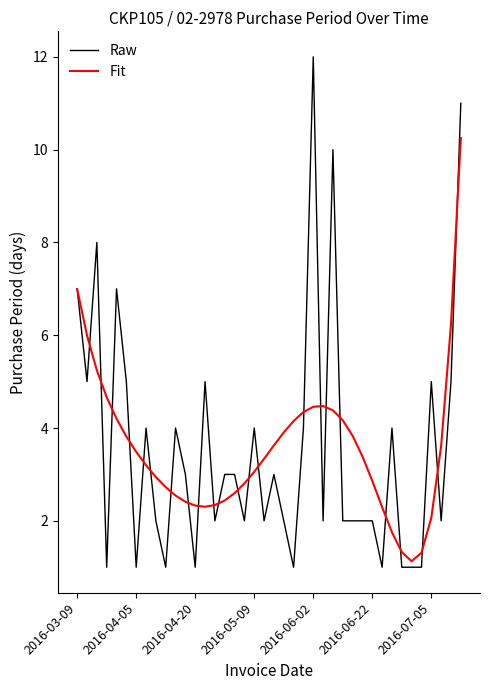

Rank the series by their maximum value, from highest to lowest.

Raw, Fit